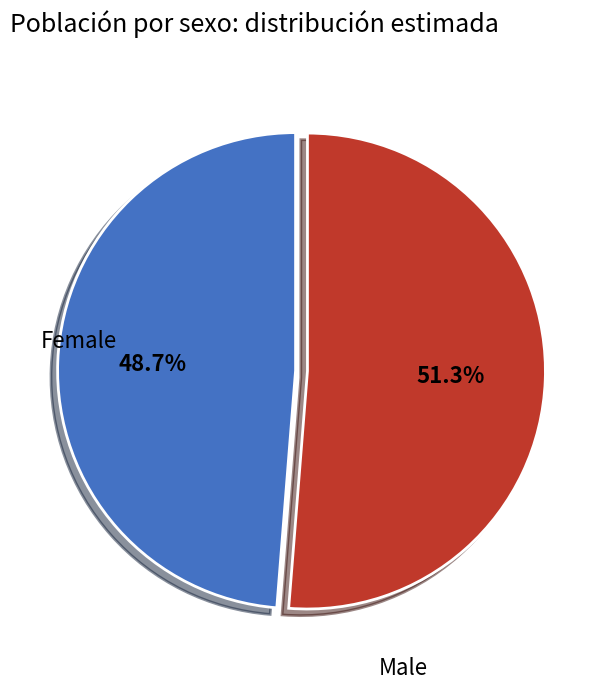

Is there any slice that represents more than half of the pie?

Yes